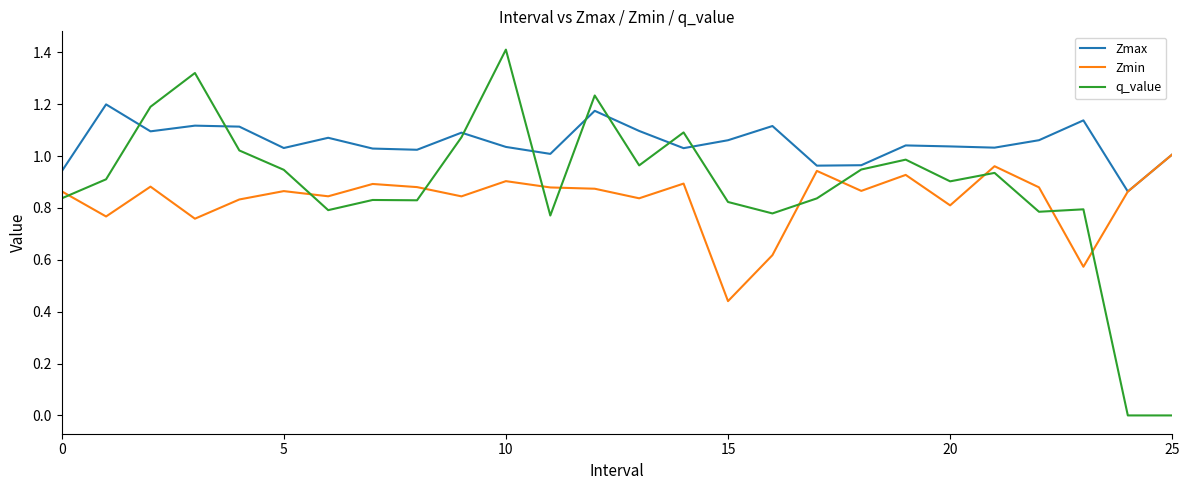

Which series has the largest total across all categories?

Zmax